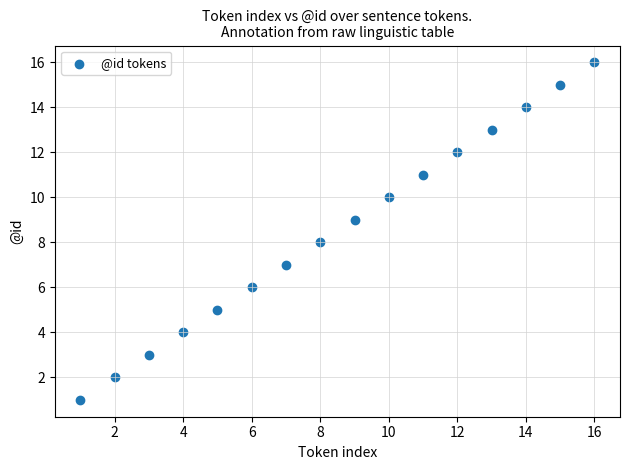

What is the range of Y values (max minus min)?

15